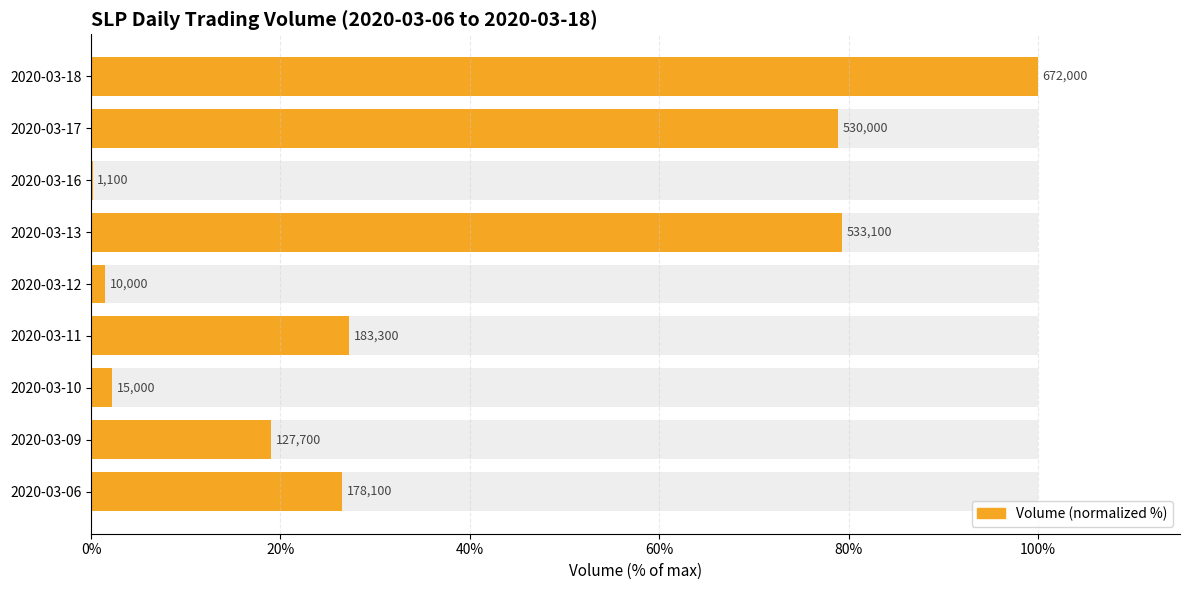

Count the number of values greater than 26.

5